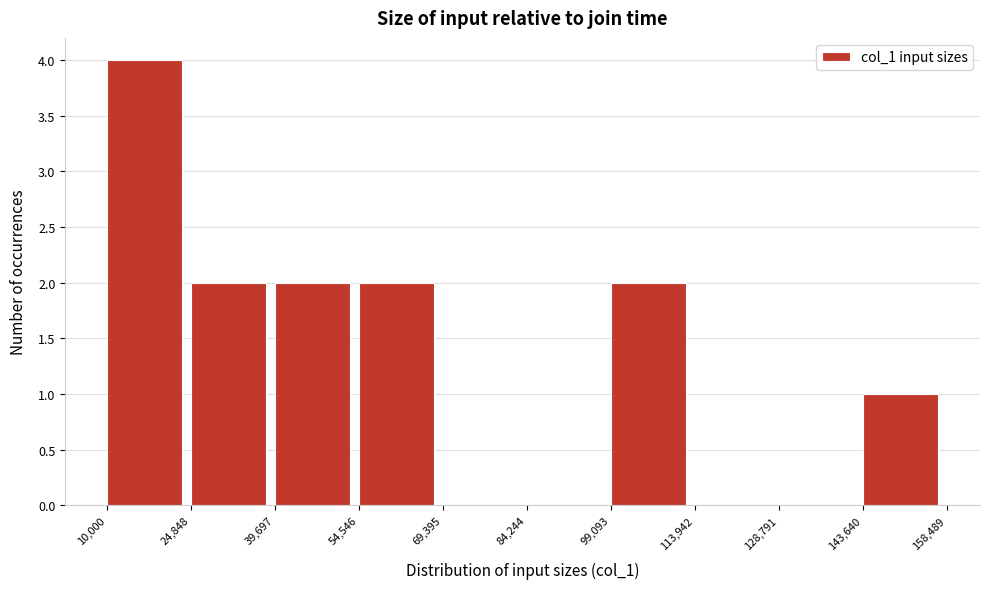

Which range on the x-axis has the tallest bar?

10,000 to 24,848